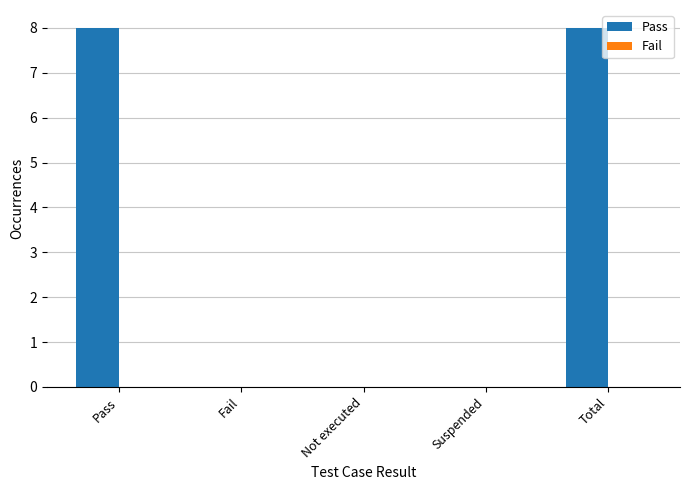

What is the change in value from Pass to Suspended?

-8